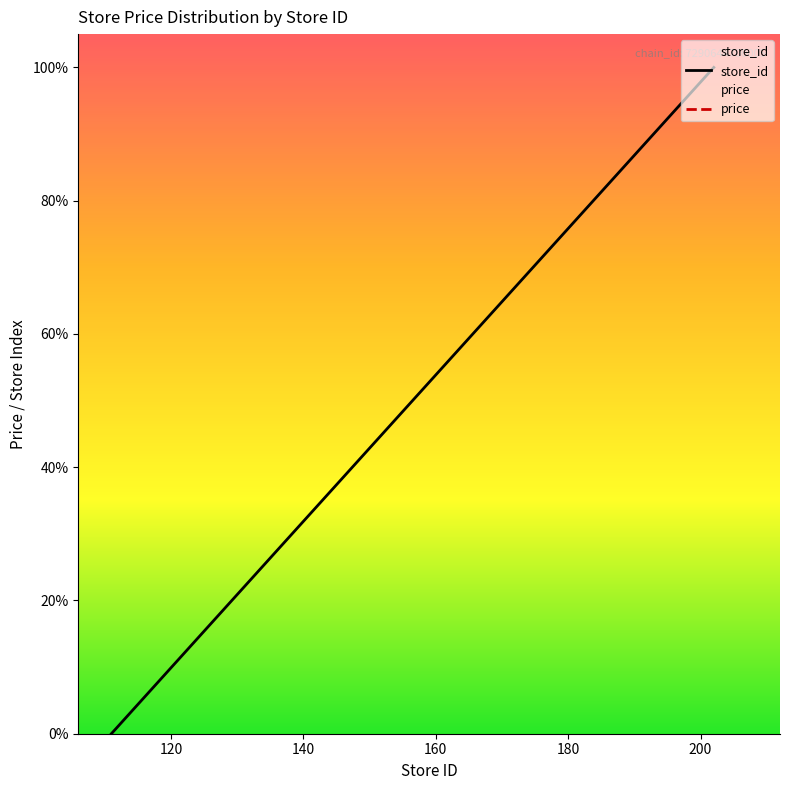

Reading left to right, what are all the values shown in this chart?

0.0	1.1	2.2	23.1	25.3	26.4	34.1	44.0	51.6	59.3	60.4	68.1	72.5	74.7	82.4	90.1	92.3	96.7	100.0